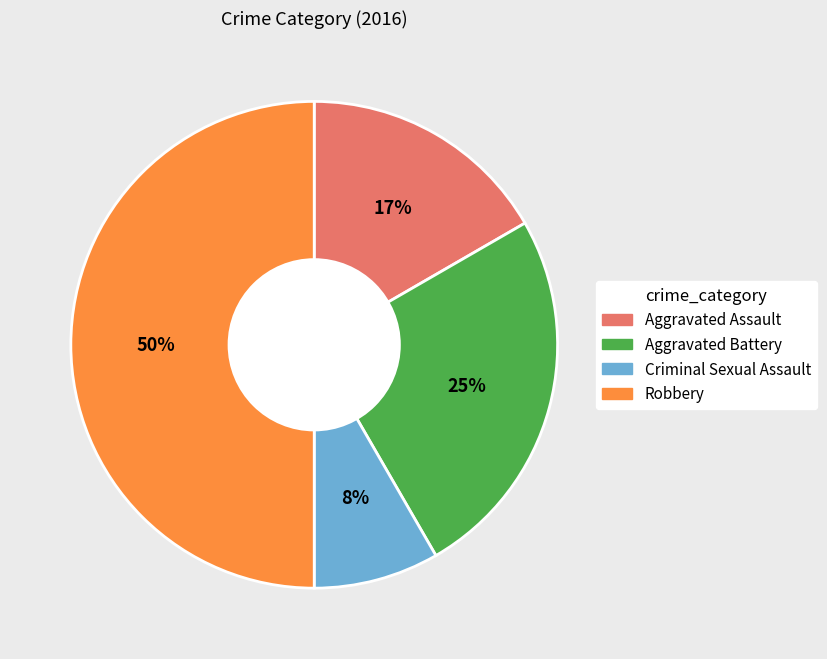

Combined, do Aggravated Assault and Criminal Sexual Assault account for over 50%?

No